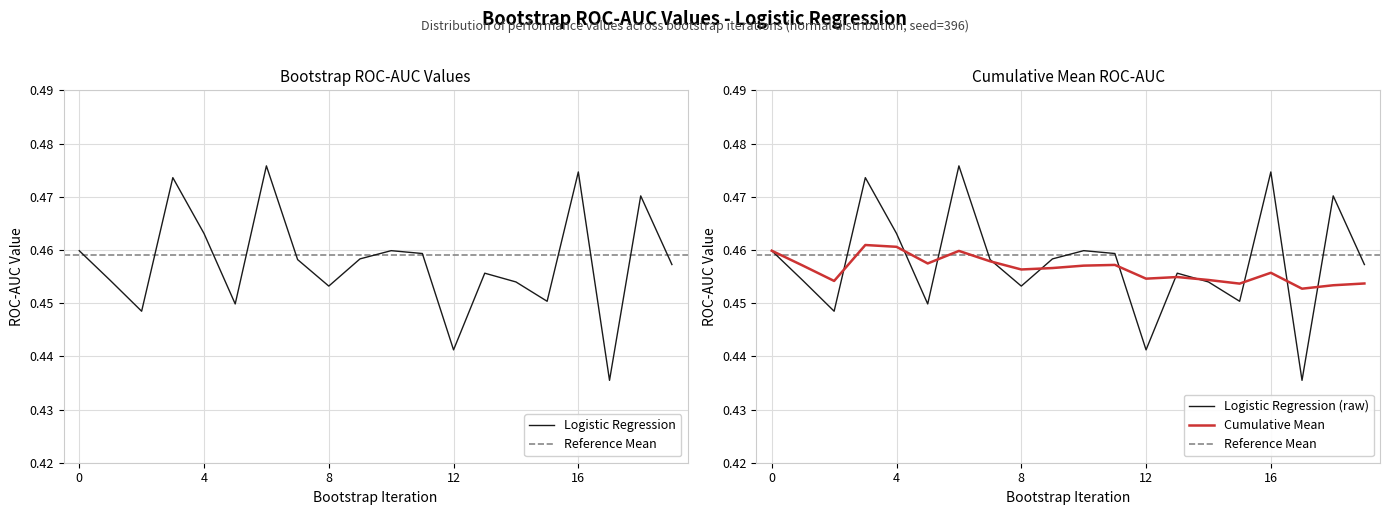

Count the Logistic Regression values in the range 0 to 1.

20